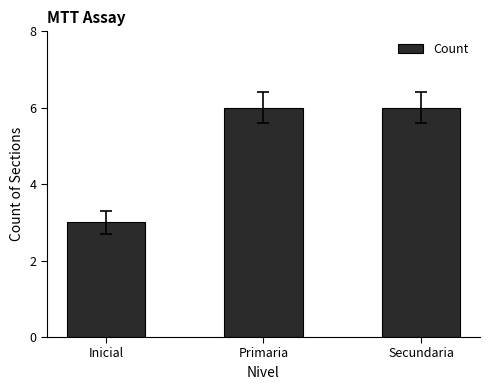

Which label corresponds to the smallest value in the chart?

Inicial